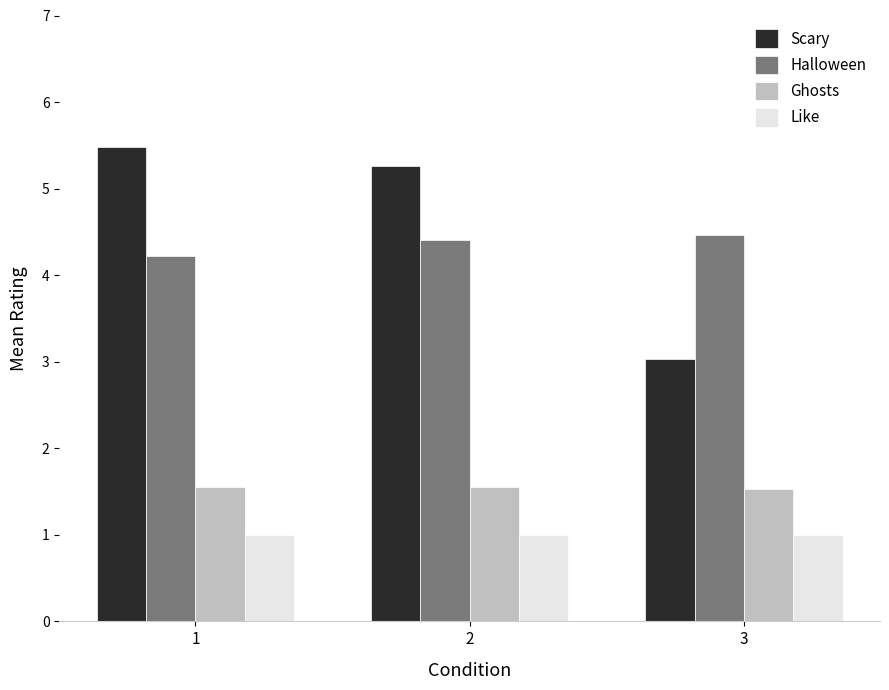

At which label is Scary closest to 4?

3